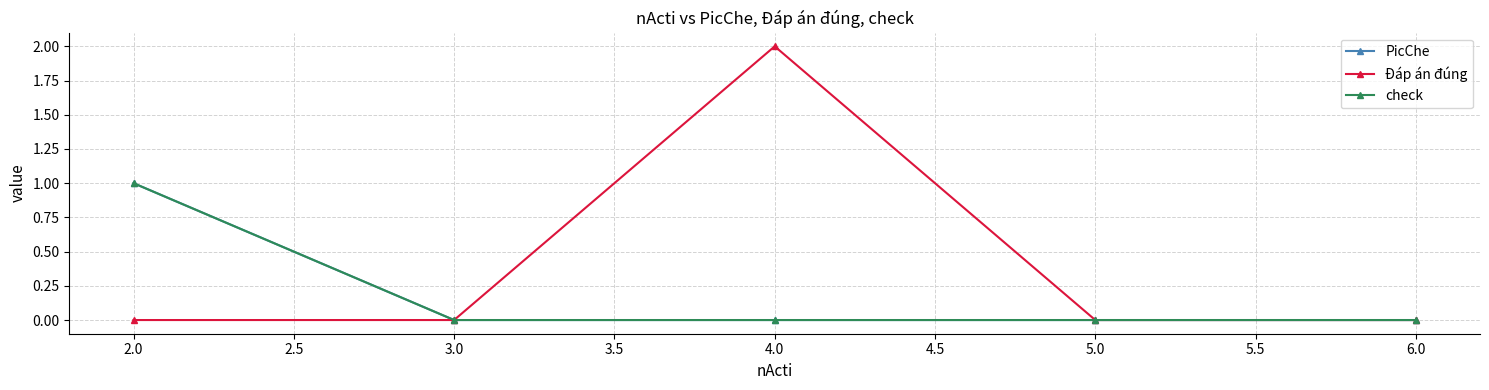

The Đáp án đúng series shows 1 at 2.0. True or false?

False